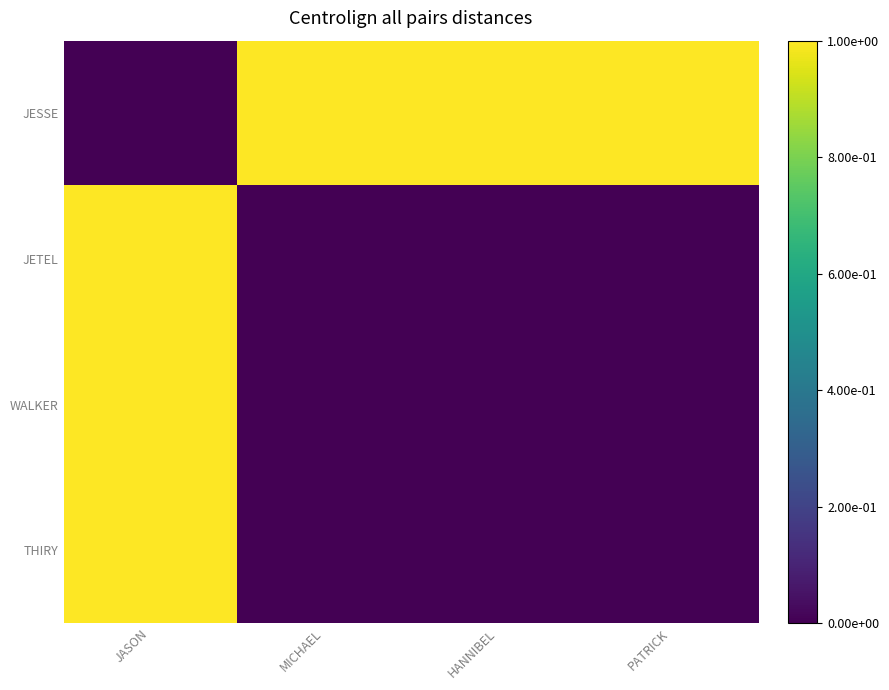

At how many categories does at least one series exceed 0?

4